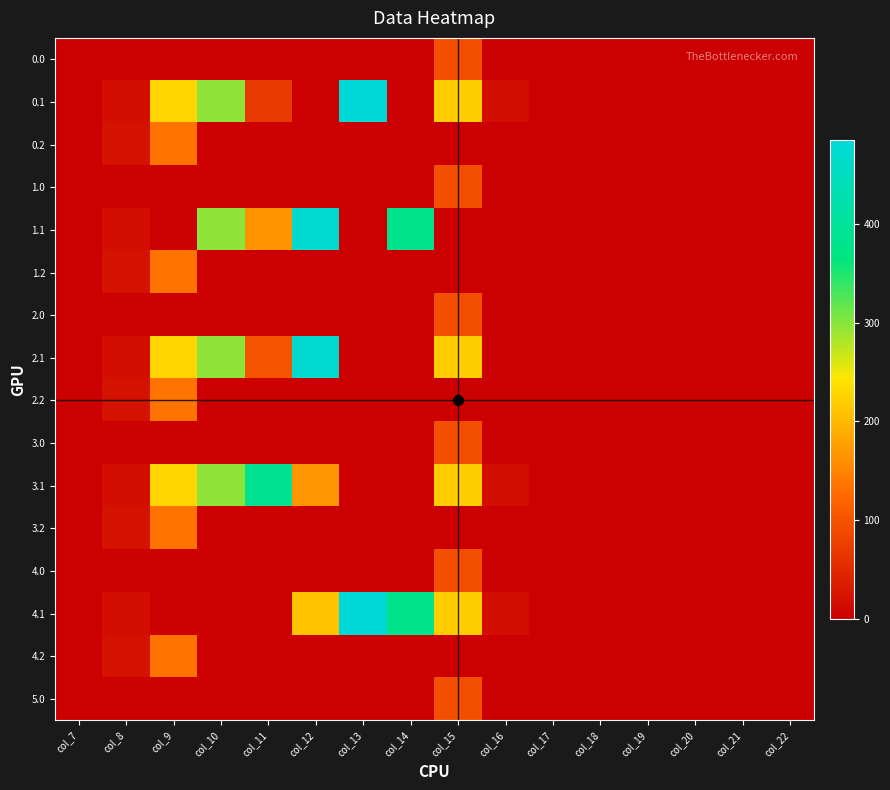

Reading left to right, extract all data points from this chart.

0.0: col_7=0.0	col_8=0.0	col_9=0.0	col_10=0.0	col_11=0.0	col_12=0.0	col_13=0.0	col_14=0.0	col_15=94.2	col_16=0.0	col_17=0.0	col_18=0.0	col_19=0.0	col_20=0.0	col_21=0.0	col_22=0.0
0.1: col_7=0.0	col_8=17.7	col_9=227.5	col_10=295.9	col_11=69.1	col_12=0.0	col_13=485.4	col_14=0.0	col_15=219.2	col_16=17.3	col_17=0.0	col_18=0.0	col_19=0.0	col_20=0.0	col_21=0.0	col_22=0.0
0.2: col_7=0.0	col_8=22.3	col_9=134.2	col_10=0.0	col_11=0.0	col_12=0.0	col_13=0.0	col_14=0.0	col_15=0.0	col_16=0.0	col_17=0.0	col_18=0.0	col_19=0.0	col_20=0.0	col_21=0.0	col_22=0.0
1.0: col_7=0.0	col_8=0.0	col_9=0.0	col_10=0.0	col_11=0.0	col_12=0.0	col_13=0.0	col_14=0.0	col_15=94.2	col_16=0.0	col_17=0.0	col_18=0.0	col_19=0.0	col_20=0.0	col_21=0.0	col_22=0.0
1.1: col_7=0.0	col_8=17.7	col_9=0.0	col_10=295.9	col_11=164.0	col_12=471.7	col_13=0.0	col_14=382.7	col_15=0.0	col_16=0.0	col_17=0.0	col_18=0.0	col_19=0.0	col_20=0.0	col_21=0.0	col_22=0.0
1.2: col_7=0.0	col_8=22.3	col_9=134.2	col_10=0.0	col_11=0.0	col_12=0.0	col_13=0.0	col_14=0.0	col_15=0.0	col_16=0.0	col_17=0.0	col_18=0.0	col_19=0.0	col_20=0.0	col_21=0.0	col_22=0.0
2.0: col_7=0.0	col_8=0.0	col_9=0.0	col_10=0.0	col_11=0.0	col_12=0.0	col_13=0.0	col_14=0.0	col_15=94.2	col_16=0.0	col_17=0.0	col_18=0.0	col_19=0.0	col_20=0.0	col_21=0.0	col_22=0.0
2.1: col_7=0.0	col_8=17.7	col_9=227.5	col_10=295.9	col_11=100.1	col_12=471.7	col_13=0.0	col_14=0.0	col_15=219.2	col_16=0.0	col_17=0.0	col_18=0.0	col_19=0.0	col_20=0.0	col_21=0.0	col_22=0.0
2.2: col_7=0.0	col_8=22.3	col_9=134.2	col_10=0.0	col_11=0.0	col_12=0.0	col_13=0.0	col_14=0.0	col_15=0.0	col_16=0.0	col_17=0.0	col_18=0.0	col_19=0.0	col_20=0.0	col_21=0.0	col_22=0.0
3.0: col_7=0.0	col_8=0.0	col_9=0.0	col_10=0.0	col_11=0.0	col_12=0.0	col_13=0.0	col_14=0.0	col_15=94.2	col_16=0.0	col_17=0.0	col_18=0.0	col_19=0.0	col_20=0.0	col_21=0.0	col_22=0.0
3.1: col_7=0.0	col_8=17.7	col_9=227.5	col_10=295.9	col_11=388.1	col_12=166.4	col_13=0.0	col_14=0.0	col_15=219.2	col_16=17.3	col_17=0.0	col_18=0.0	col_19=0.0	col_20=0.0	col_21=0.0	col_22=0.0
3.2: col_7=0.0	col_8=22.3	col_9=134.2	col_10=0.0	col_11=0.0	col_12=0.0	col_13=0.0	col_14=0.0	col_15=0.0	col_16=0.0	col_17=0.0	col_18=0.0	col_19=0.0	col_20=0.0	col_21=0.0	col_22=0.0
4.0: col_7=0.0	col_8=0.0	col_9=0.0	col_10=0.0	col_11=0.0	col_12=0.0	col_13=0.0	col_14=0.0	col_15=94.2	col_16=0.0	col_17=0.0	col_18=0.0	col_19=0.0	col_20=0.0	col_21=0.0	col_22=0.0
4.1: col_7=0.0	col_8=17.7	col_9=0.0	col_10=0.0	col_11=0.0	col_12=209.8	col_13=485.4	col_14=382.7	col_15=219.2	col_16=17.3	col_17=0.0	col_18=0.0	col_19=0.0	col_20=0.0	col_21=0.0	col_22=0.0
4.2: col_7=0.0	col_8=22.3	col_9=134.2	col_10=0.0	col_11=0.0	col_12=0.0	col_13=0.0	col_14=0.0	col_15=0.0	col_16=0.0	col_17=0.0	col_18=0.0	col_19=0.0	col_20=0.0	col_21=0.0	col_22=0.0
5.0: col_7=0.0	col_8=0.0	col_9=0.0	col_10=0.0	col_11=0.0	col_12=0.0	col_13=0.0	col_14=0.0	col_15=94.2	col_16=0.0	col_17=0.0	col_18=0.0	col_19=0.0	col_20=0.0	col_21=0.0	col_22=0.0